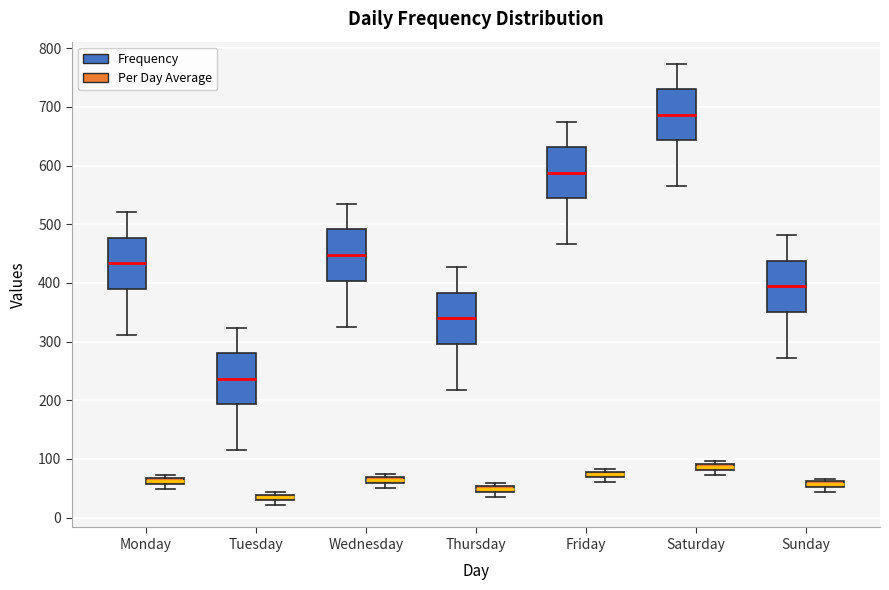

Which box's median line is the lowest?

Tuesday (Per Day Average)